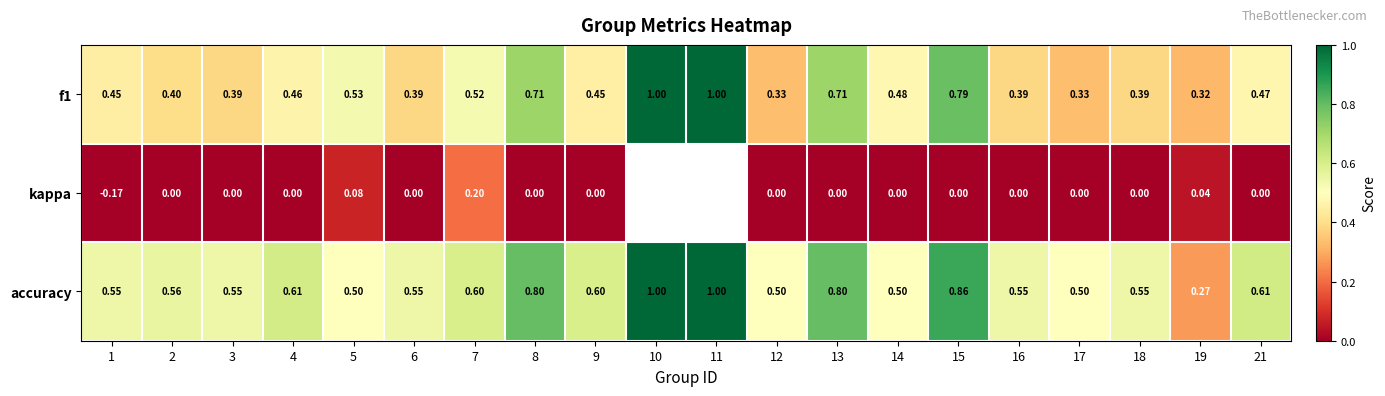

Between 5 and 21, which is larger?

5